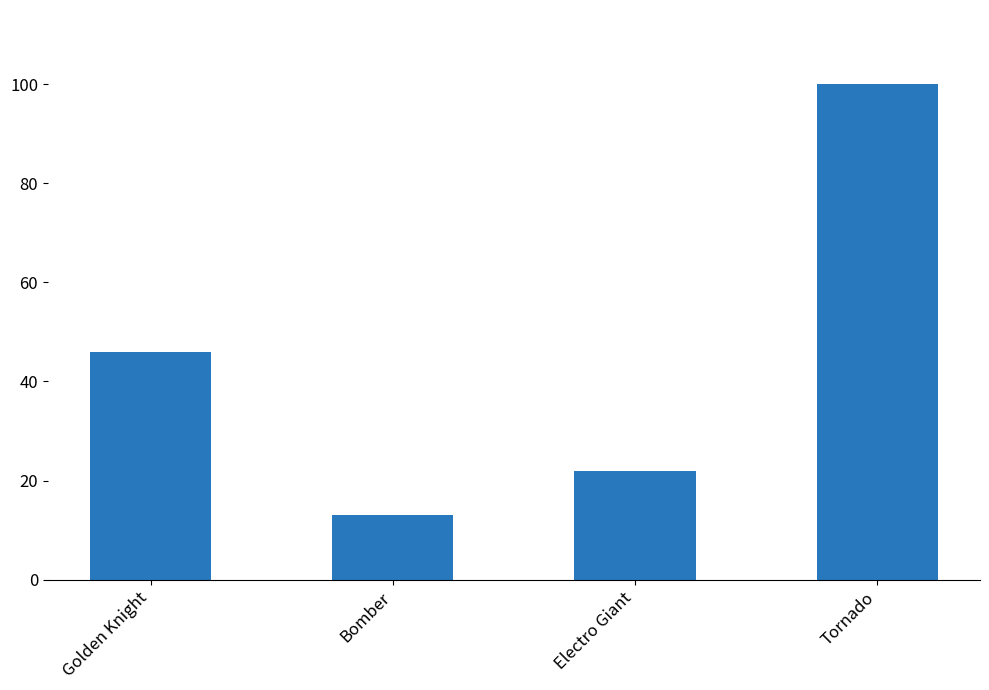

Between Electro Giant and Golden Knight, which is larger?

Golden Knight